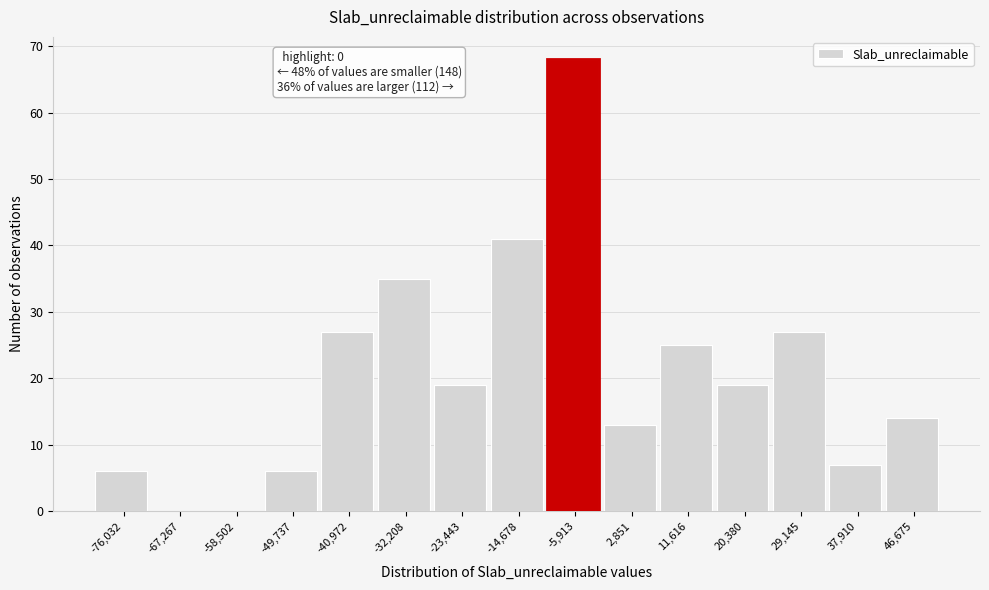

Reading left to right, what are all the values shown in this chart?

-76,032=6	-67,267=0	-58,502=0	-49,737=6	-40,972=27	-32,208=35	-23,443=19	-14,678=41	-5,913=68	2,851=13	11,616=25	20,380=19	29,145=27	37,910=7	46,675=14